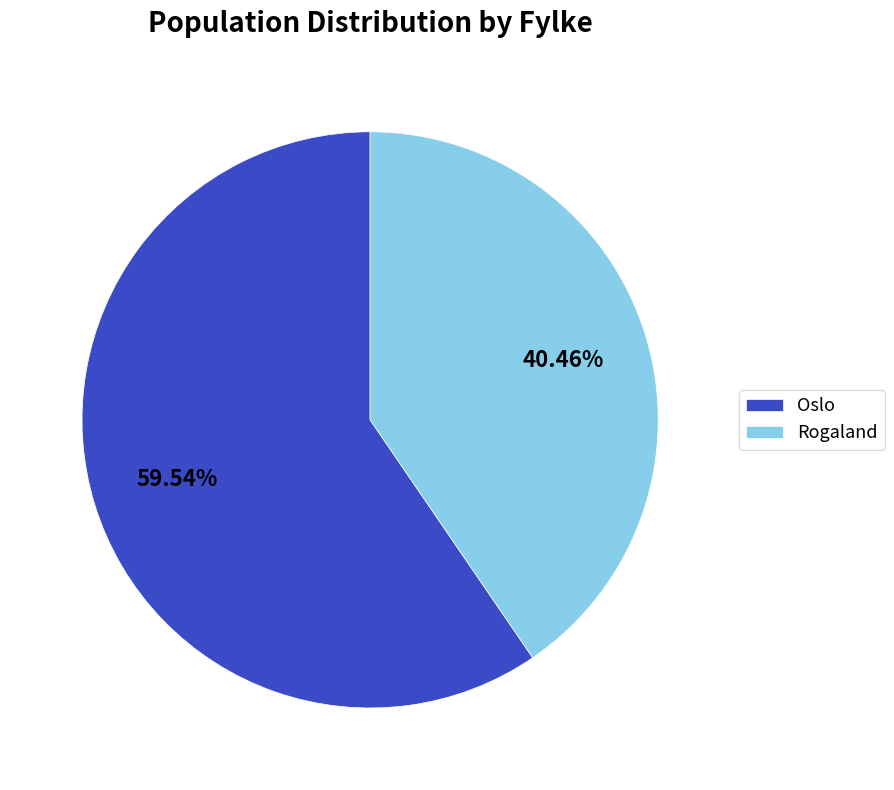

Do Rogaland and Oslo together represent more than half of the pie?

Yes